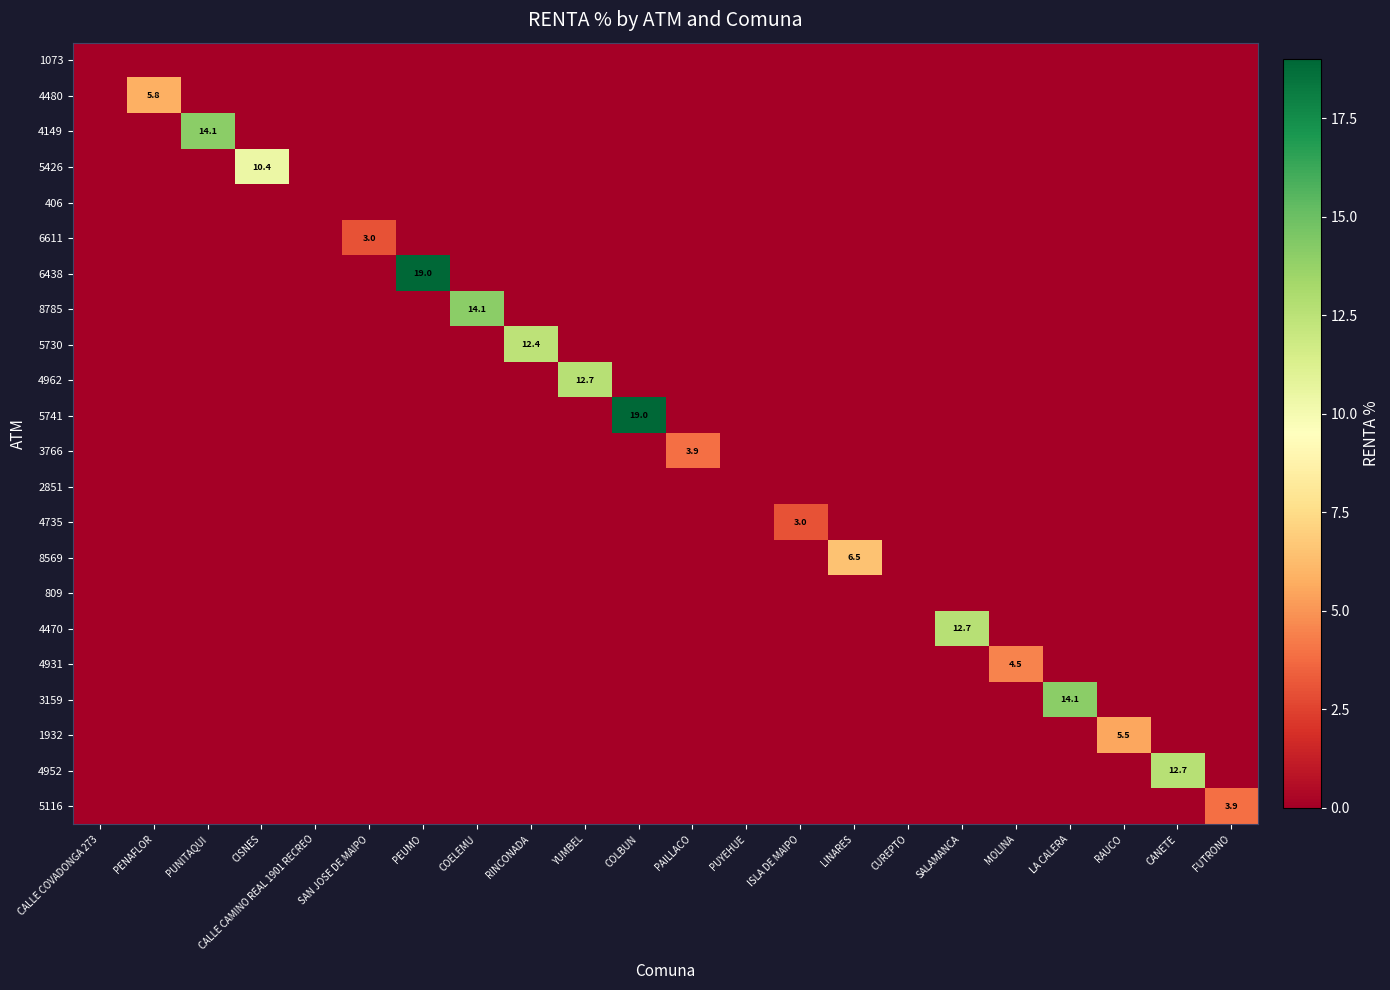

List the labels in order of 406 value, smallest first.

CALLE COVADONGA 273, PENAFLOR, PUNITAQUI, CISNES, CALLE CAMINO REAL 1901 RECREO, SAN JOSE DE MAIPO, PEUMO, COELEMU, RINCONADA, YUMBEL, COLBUN, PAILLACO, PUYEHUE, ISLA DE MAIPO, LINARES, CUREPTO, SALAMANCA, MOLINA, LA CALERA, RAUCO, CANETE, FUTRONO